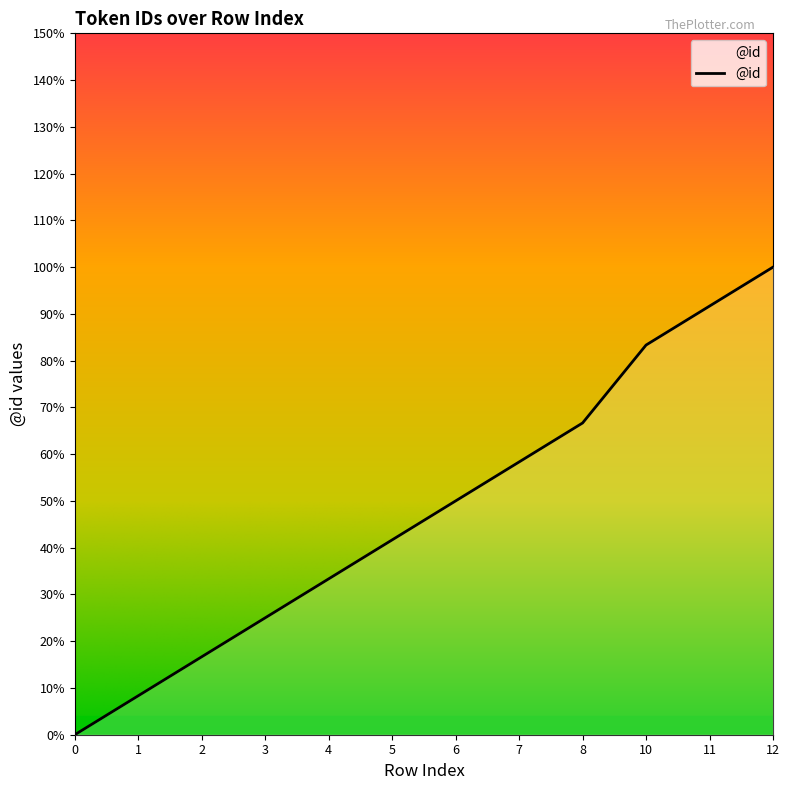

Between 10 and 12, which is larger?

12